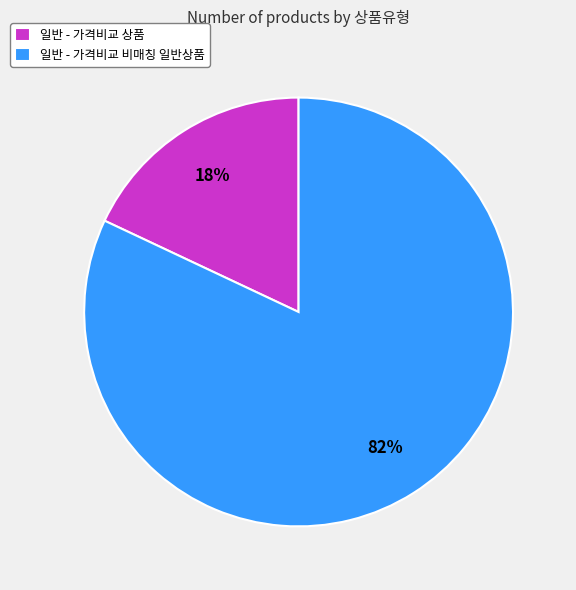

How many segments does this pie chart have?

2